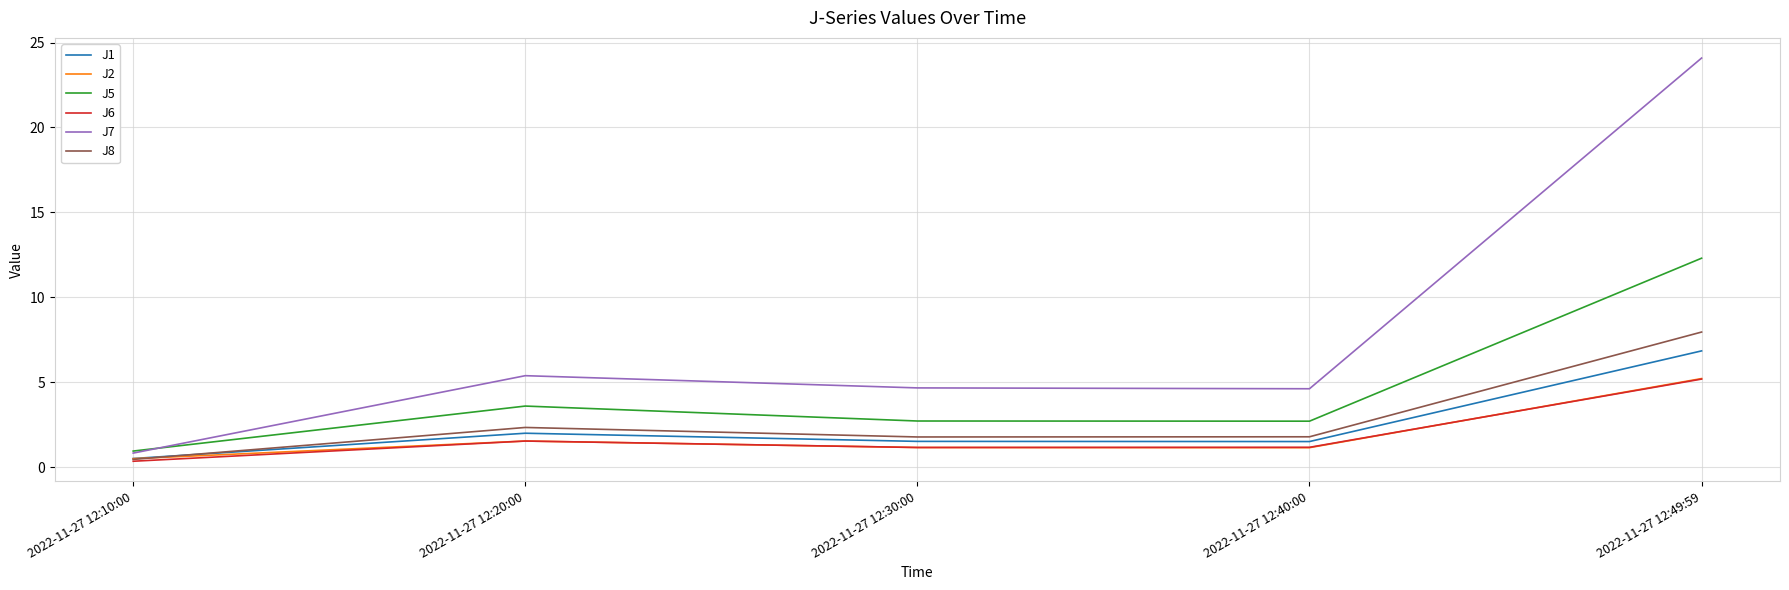

True or false: J5 and J6 cross at least once.

False